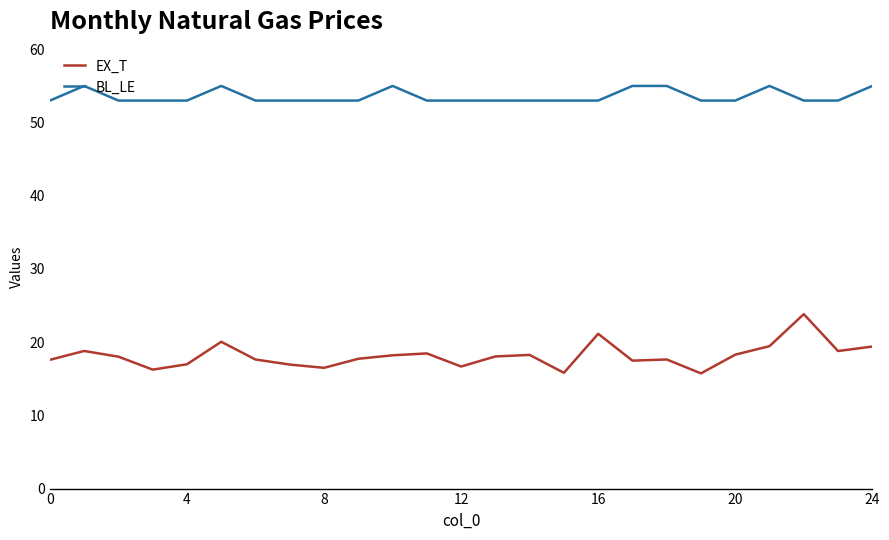

True or false: EX_T and BL_LE intersect in this chart.

False